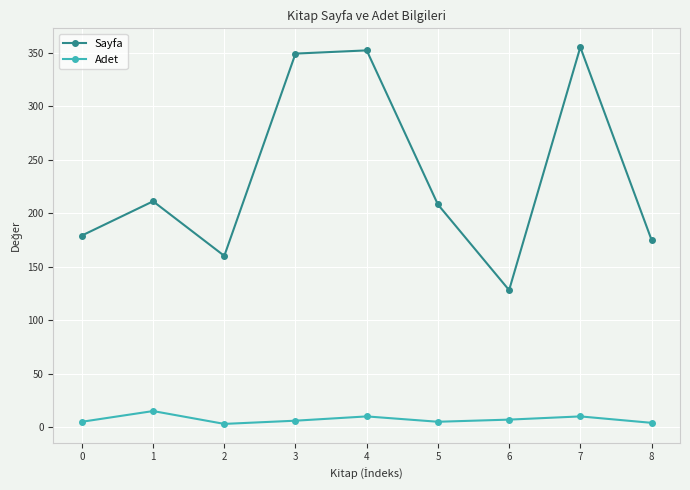

Is it true that Sayfa equals 179 at 7?

False